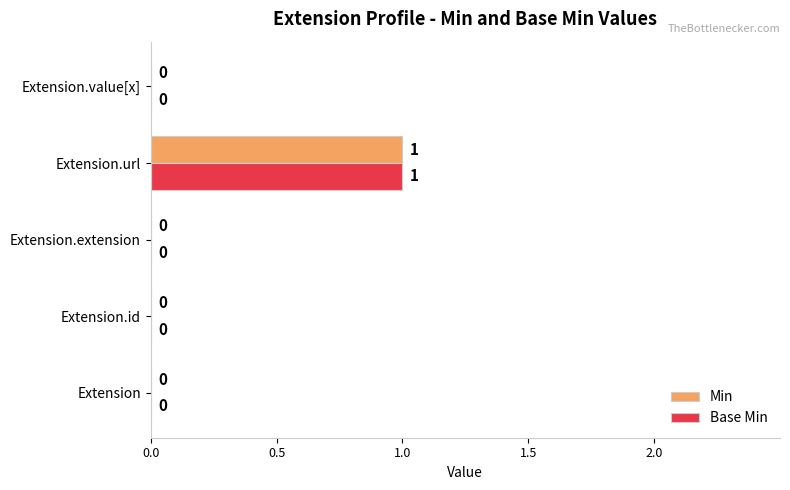

How many Min values are between 0 and 1?

5